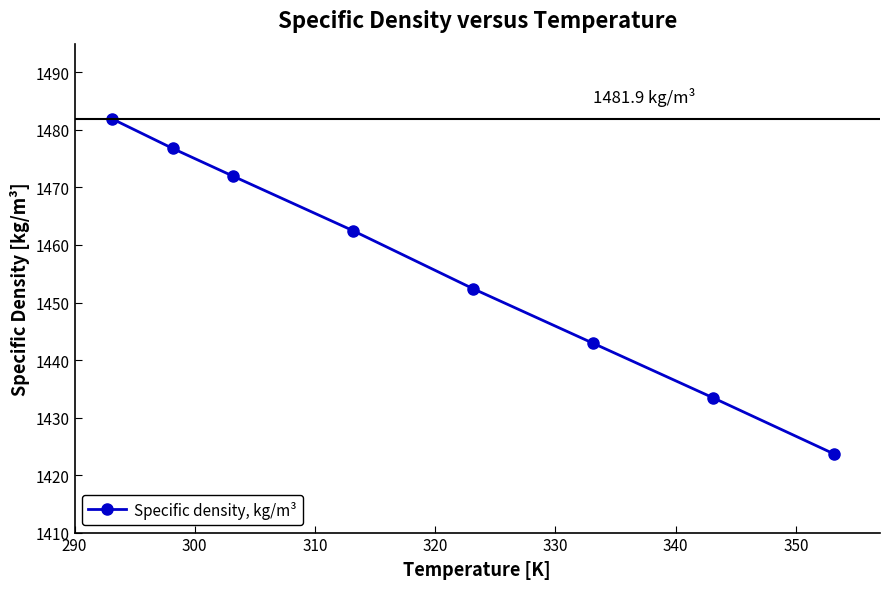

How many lines are shown in the chart?

1